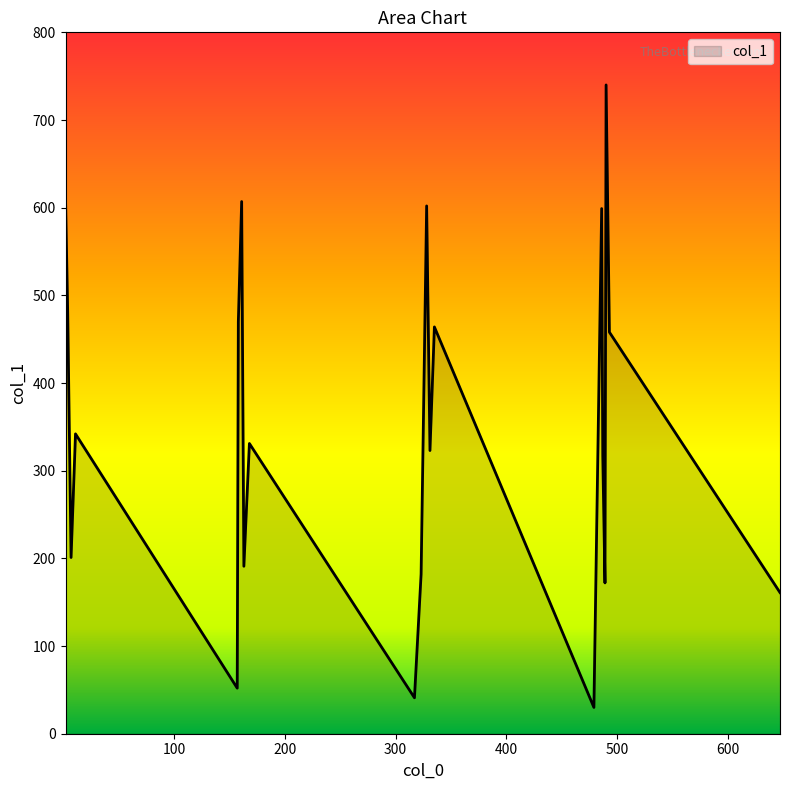

How many distinct data groups are displayed?

1